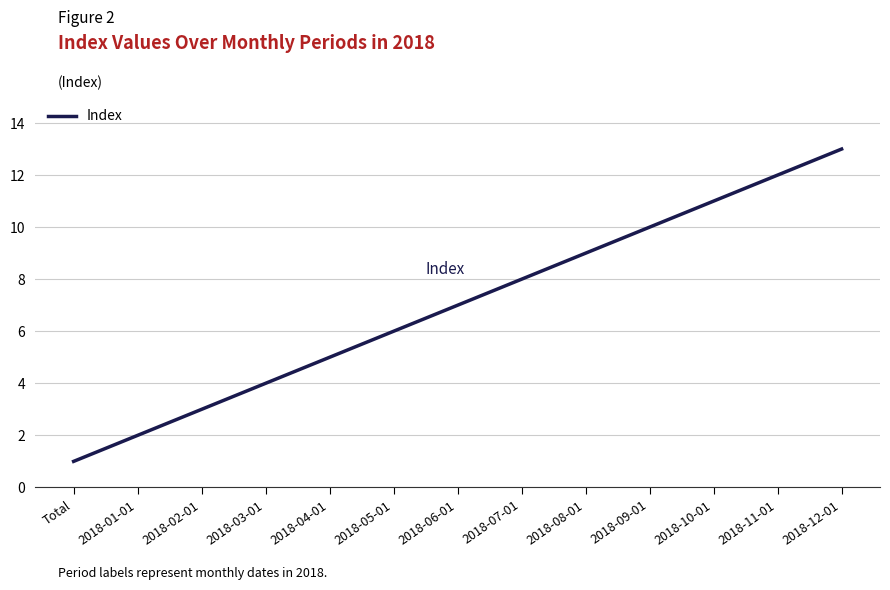

Is it true that the value at Total is 1?

True